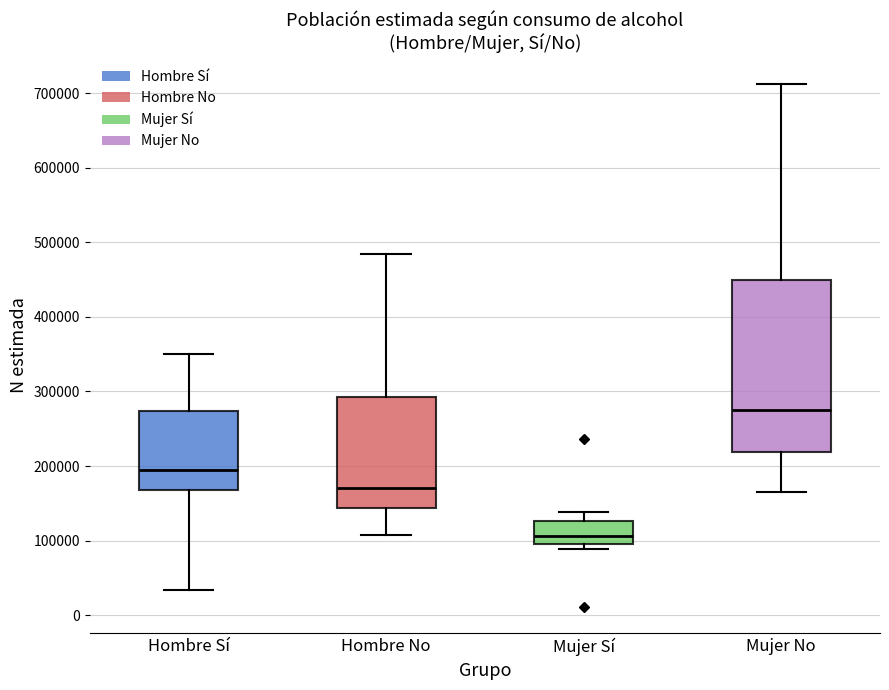

Which box has the lowest median line?

Mujer Sí